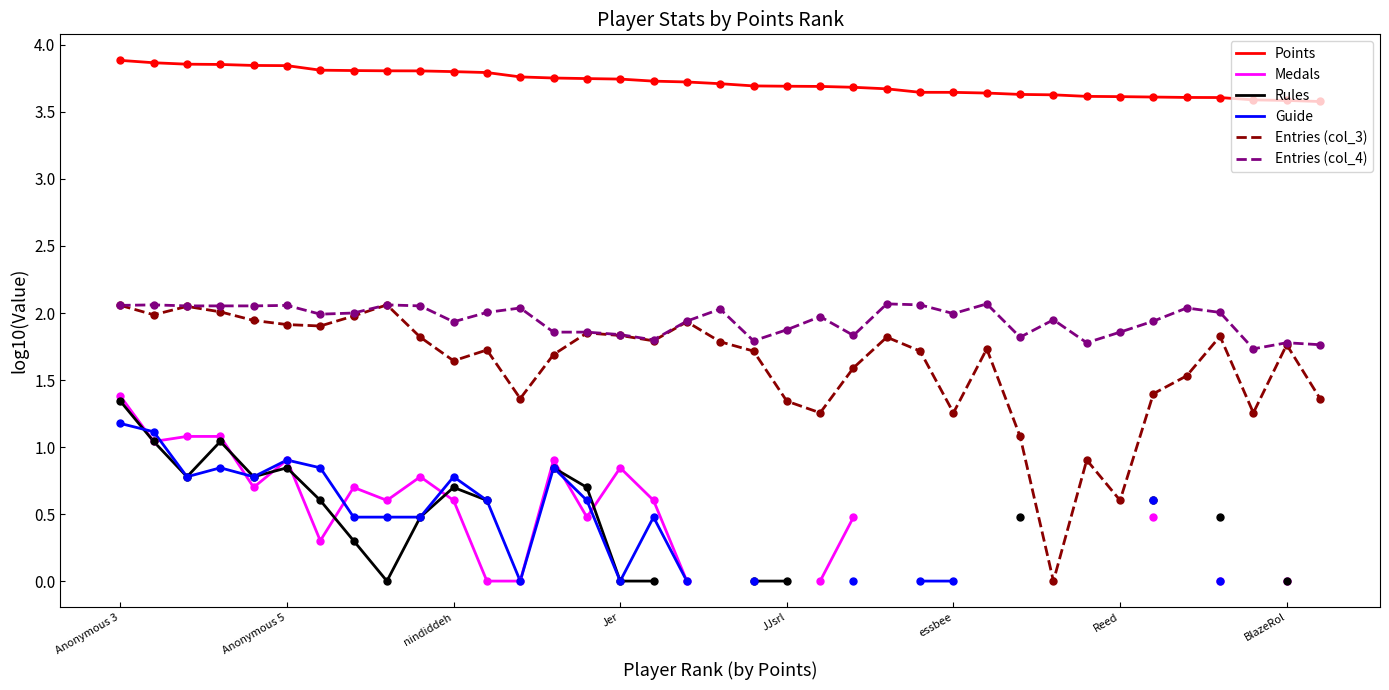

Which series has the largest total across all categories?

Points